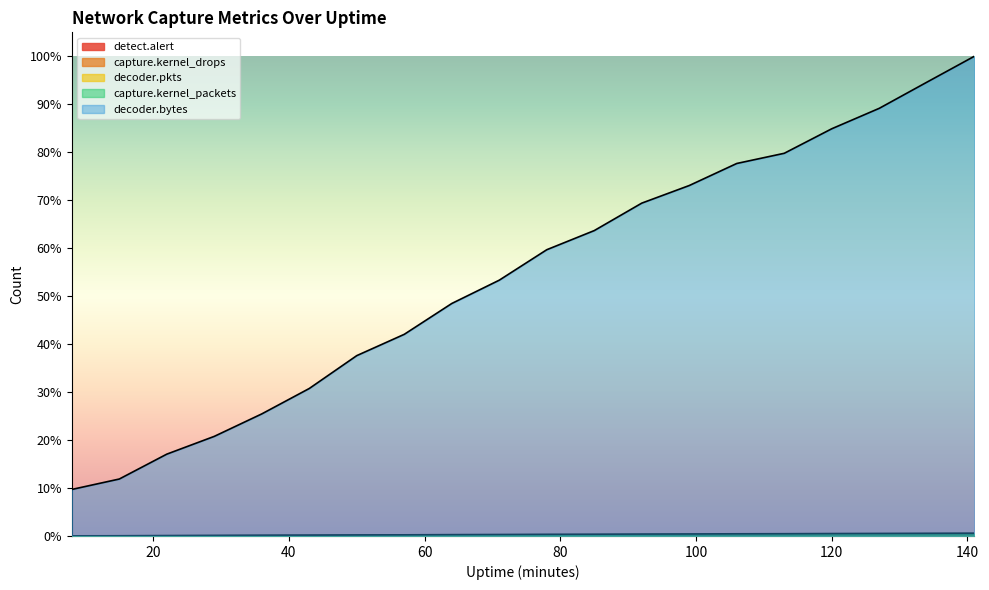

Which series changed the most between 22 and 134?

decoder.bytes